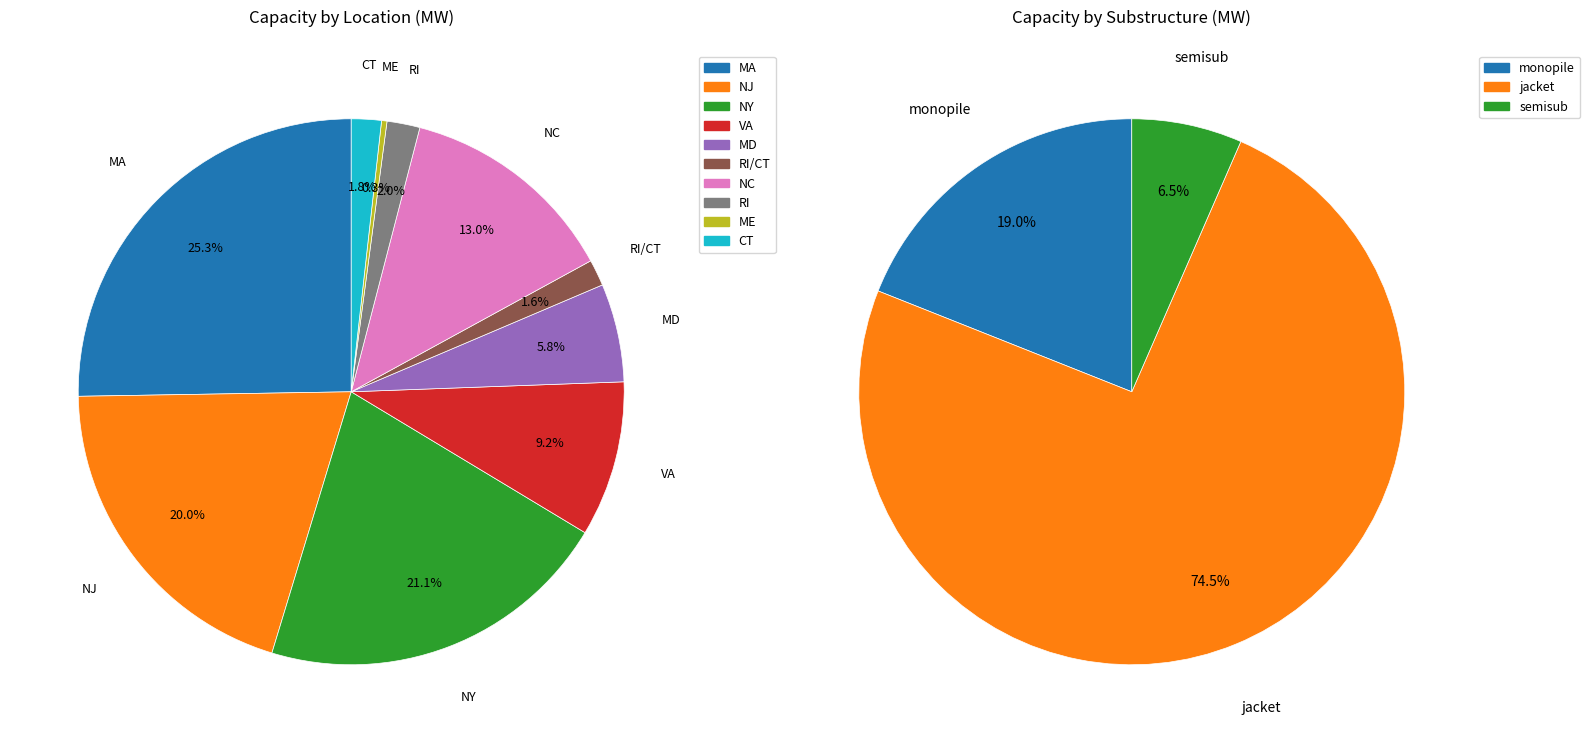

Is NY the majority of the pie?

No